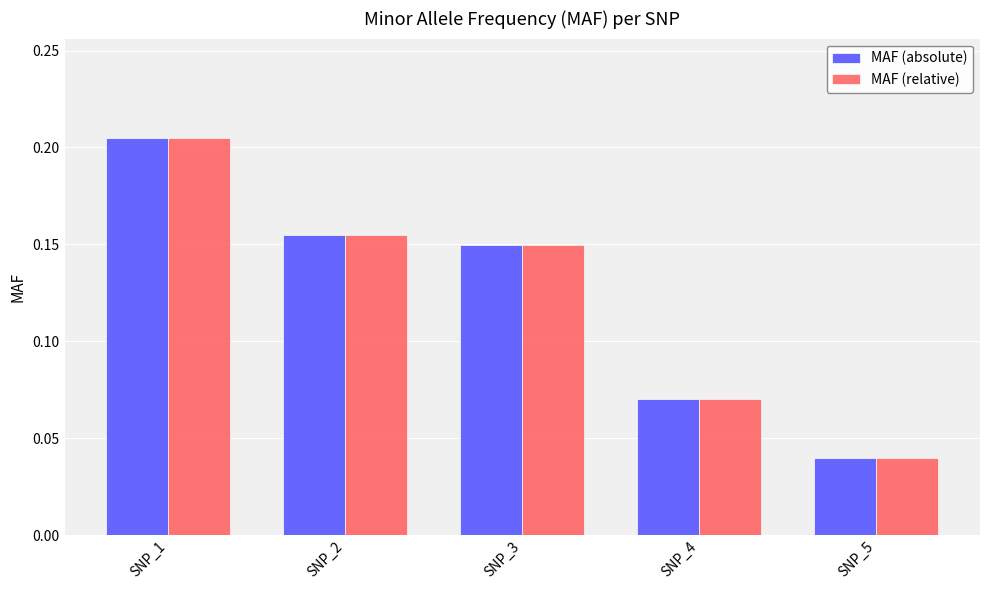

At which label is MAF (relative) closest to 0?

SNP_5